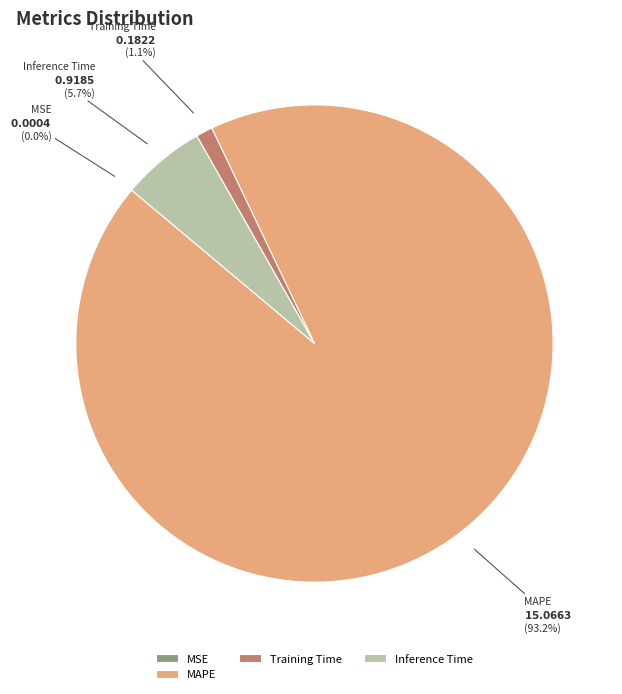

Which category has the biggest portion of the pie?

MAPE